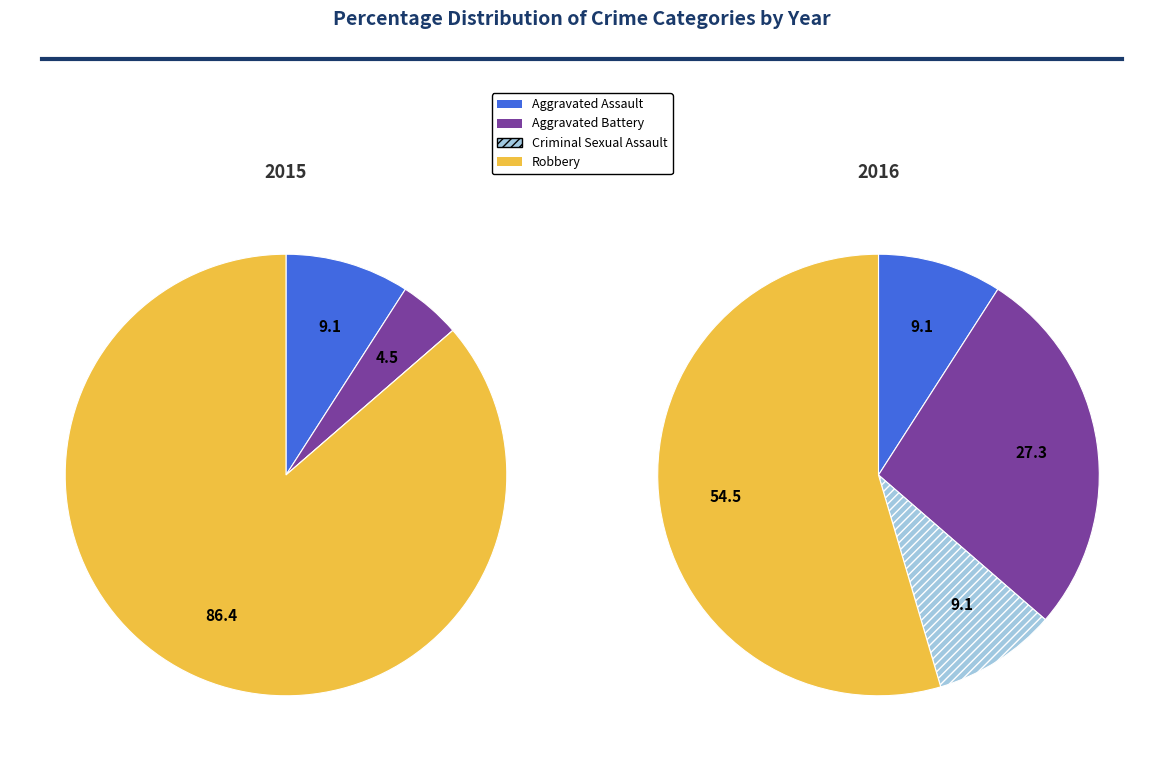

Which category accounts for the majority?

Robbery